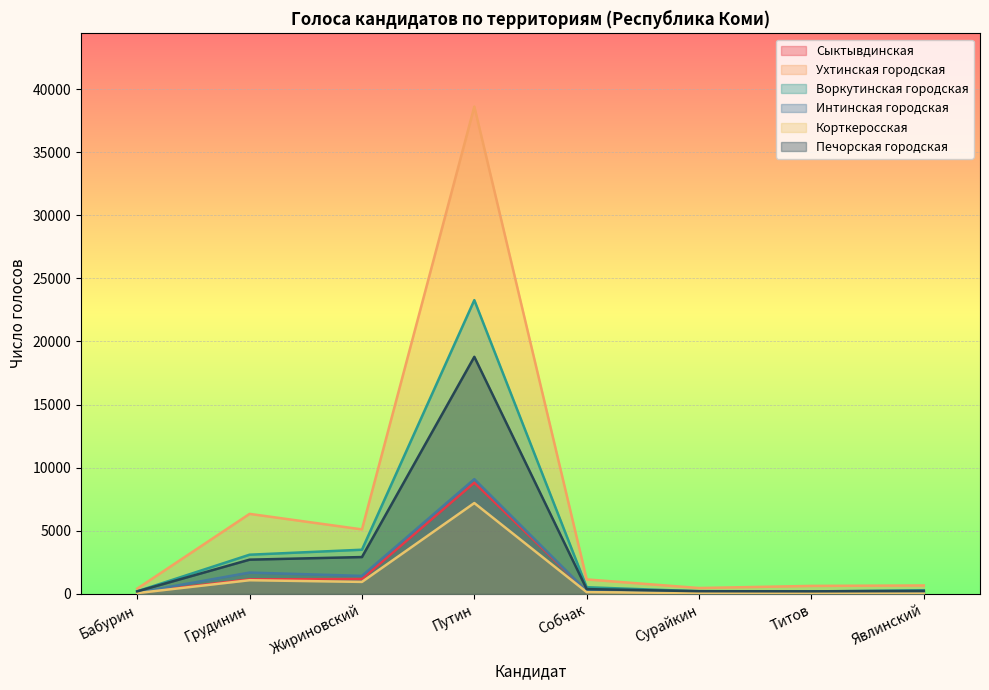

What are all the series names shown in the legend?

Сыктывдинская, Ухтинская городская, Воркутинская городская, Интинская городская, Корткеросская, Печорская городская